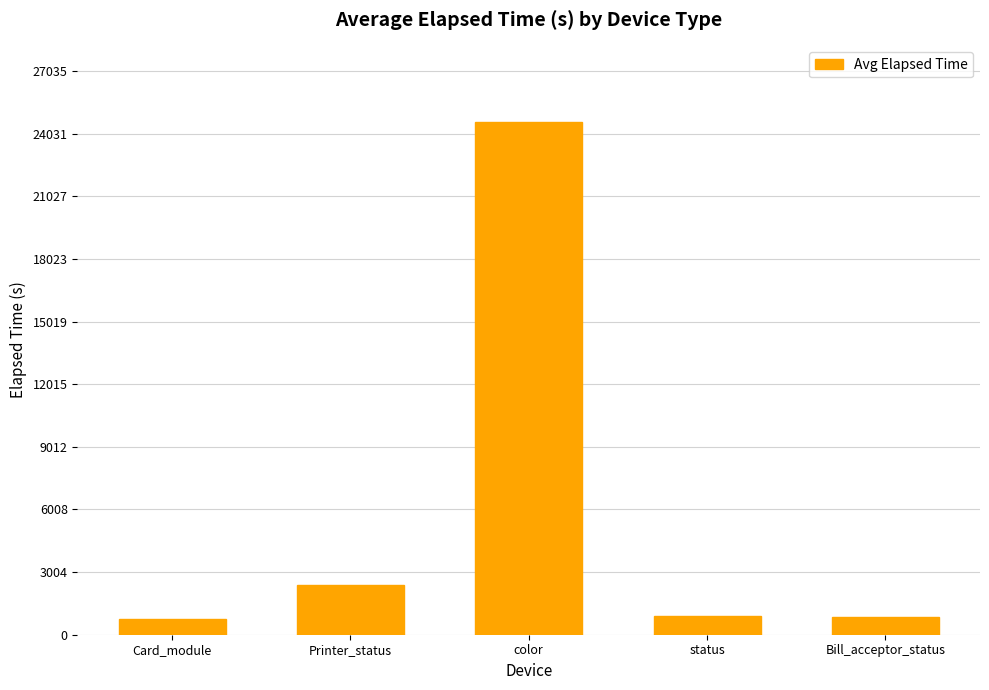

What is the change in value from Card_module to Bill_acceptor_status?

+101